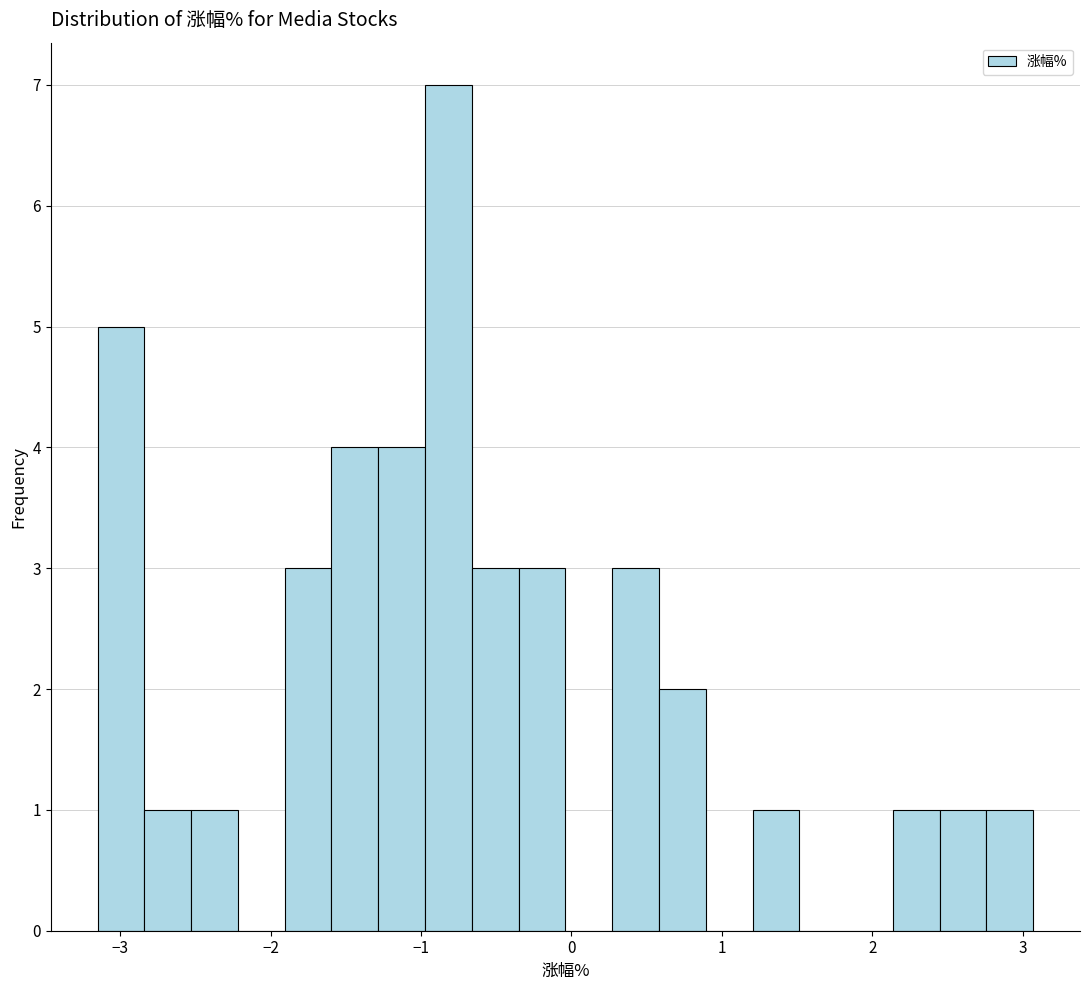

Read against the x-axis, roughly where is the centre of the tallest bar?

-0.8